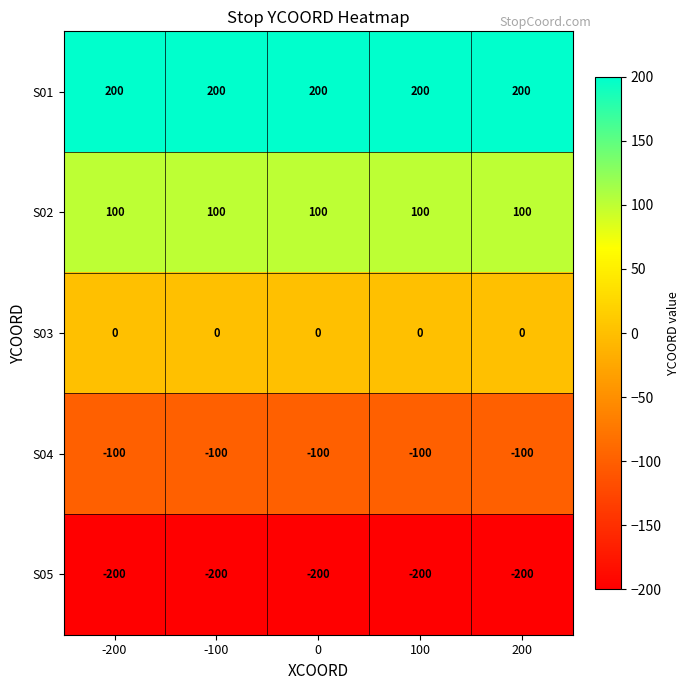

Count the number of categories in the chart.

5